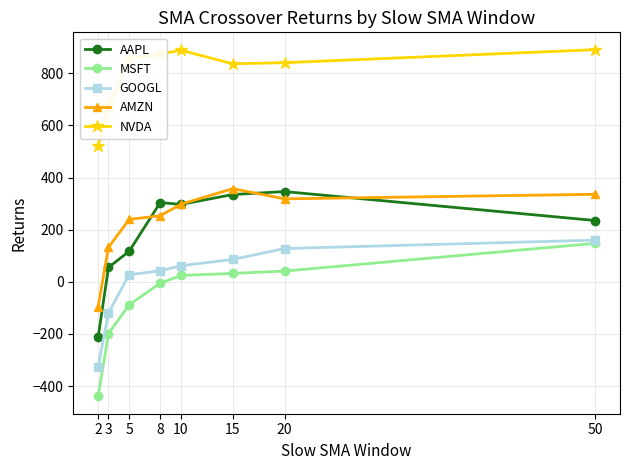

What is the greatest value displayed?

890.5